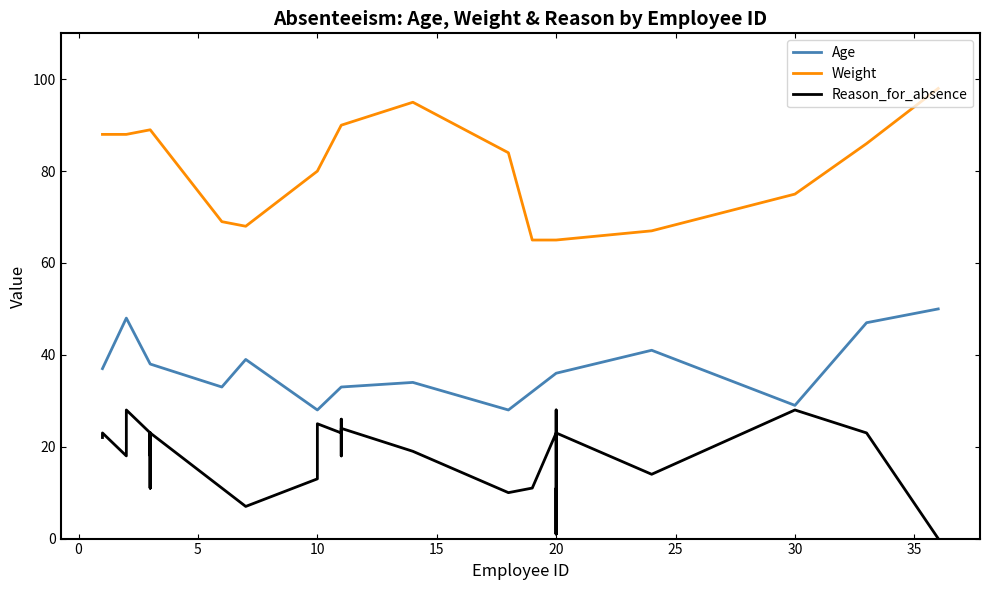

What is the difference between the highest and lowest values at 30?

47